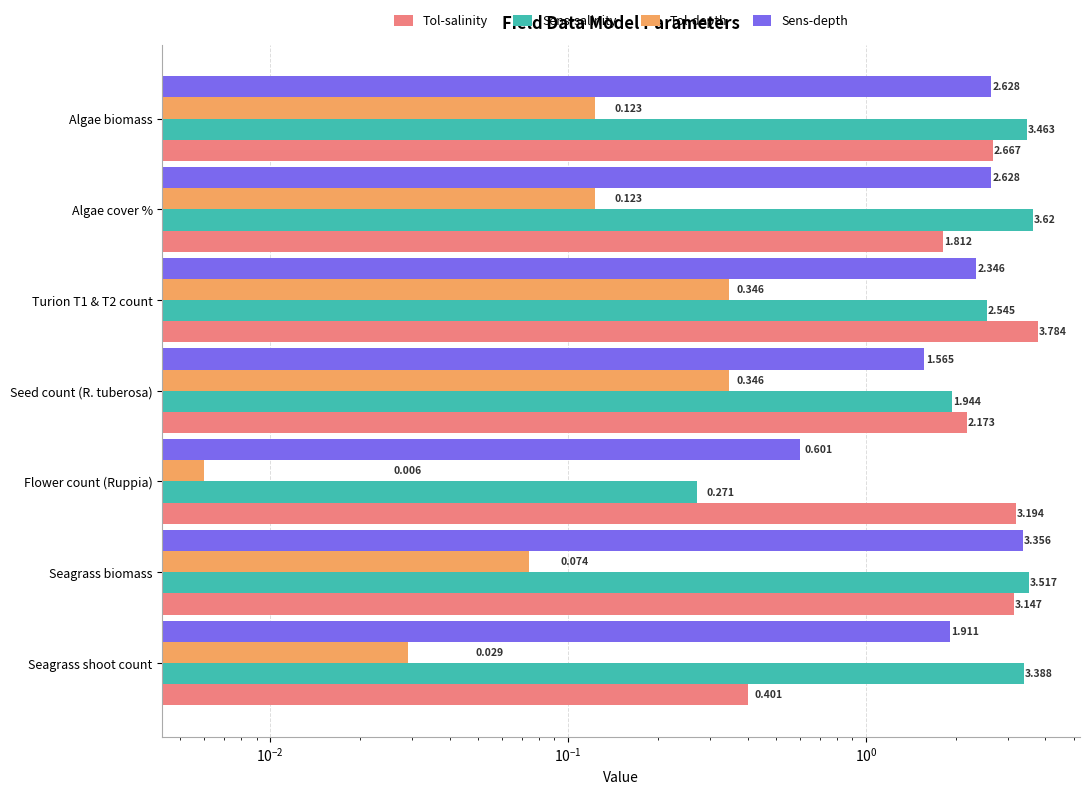

Reading left to right, what are all the values shown in this chart?

Tol-salinity: 0.4	3.1	3.2	2.2	3.8	1.8	2.7
Sens-salinity: 3.4	3.5	0.3	1.9	2.5	3.6	3.5
Tol-depth: 0.0	0.1	0.0	0.3	0.3	0.1	0.1
Sens-depth: 1.9	3.4	0.6	1.6	2.3	2.6	2.6